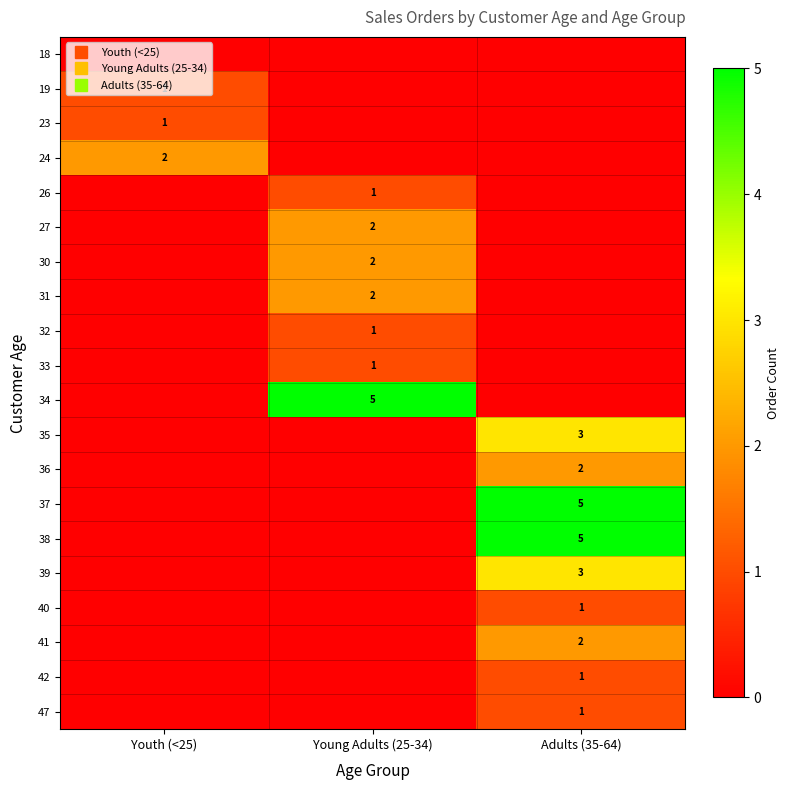

How many data points in 35 are above 0?

1